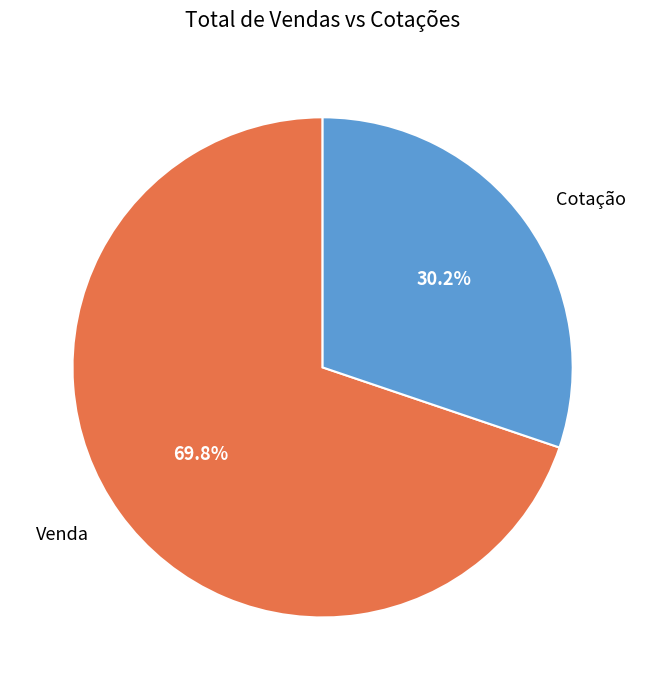

Rank the categories by value from lowest to highest.

Cotação, Venda